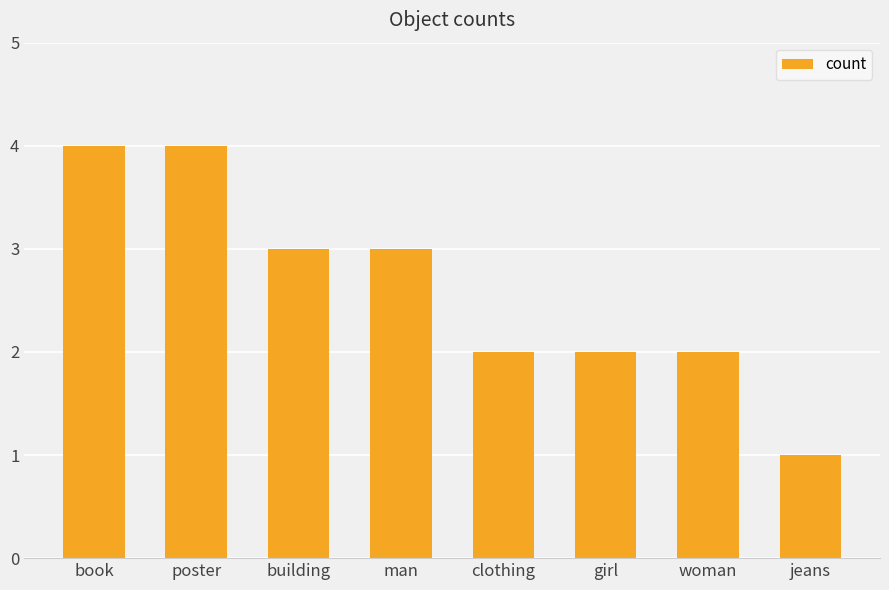

Which category has the lowest value across all series?

jeans